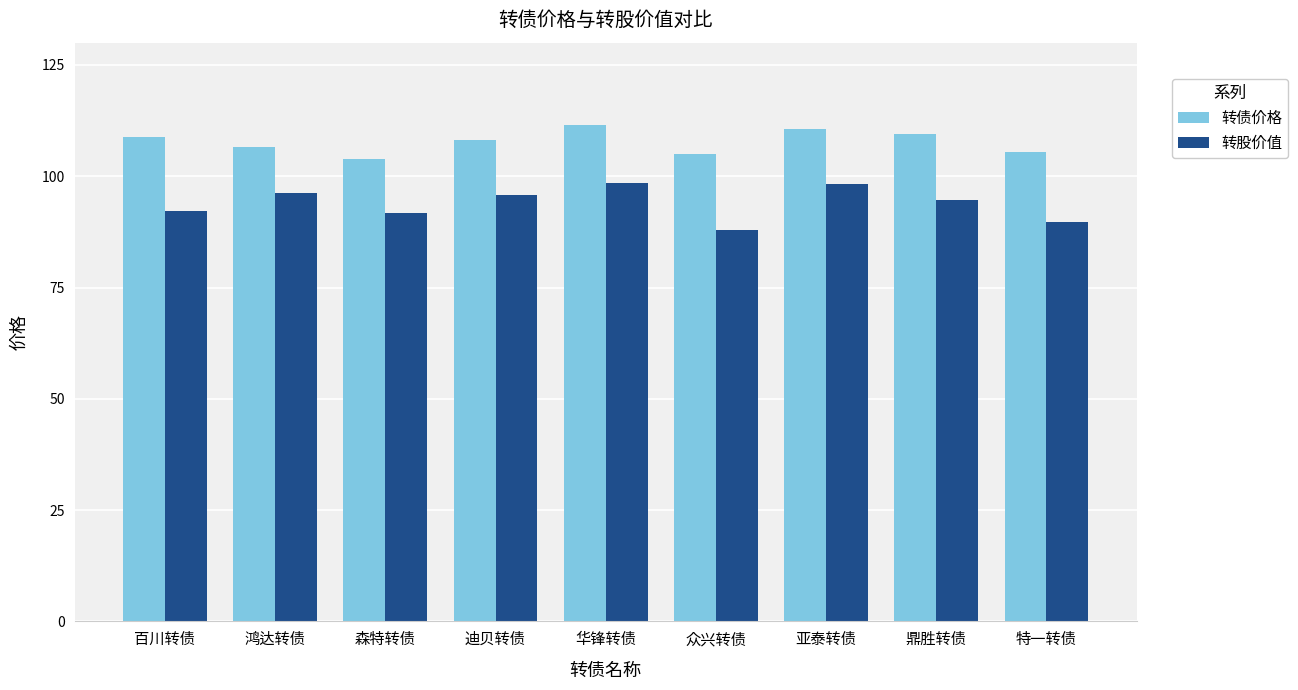

What is the label of the 7th bar from the left?

亚泰转债